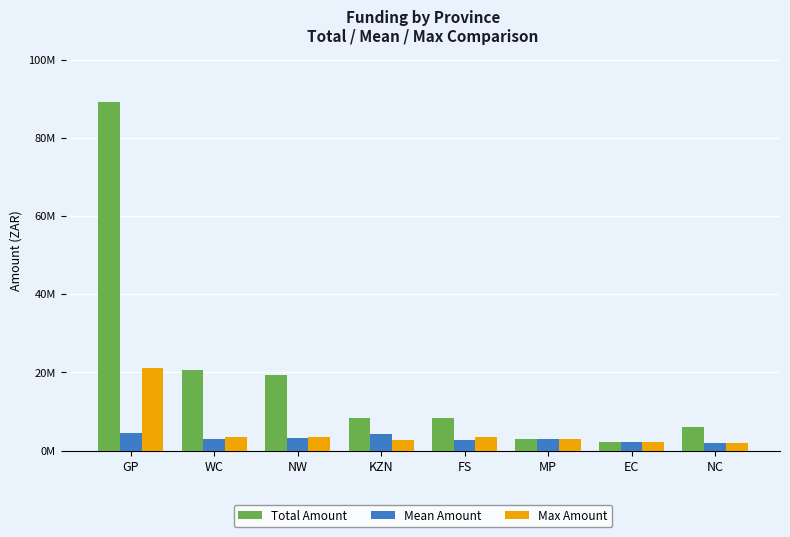

Does the chart contain stacked bars?

No